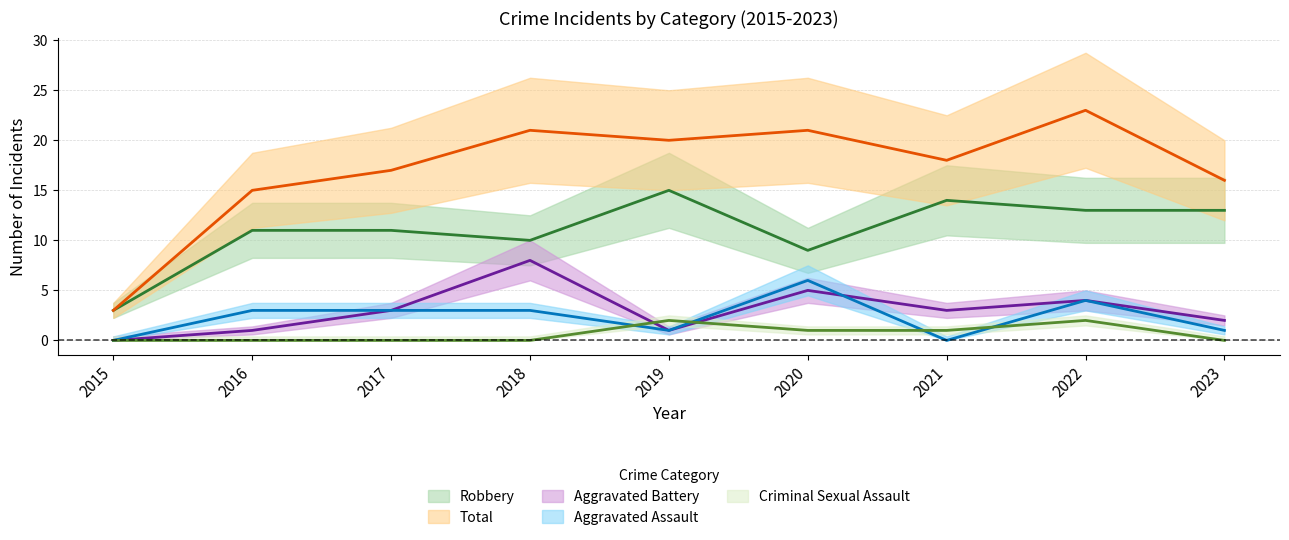

Rank the series at 2022 from highest to lowest value.

Total, Robbery, Aggravated Assault, Aggravated Battery, Criminal Sexual Assault